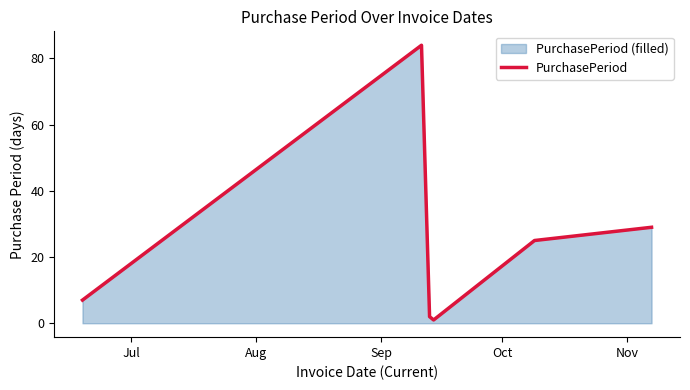

How many interior local valleys (lower than both neighbors) does the data have?

1